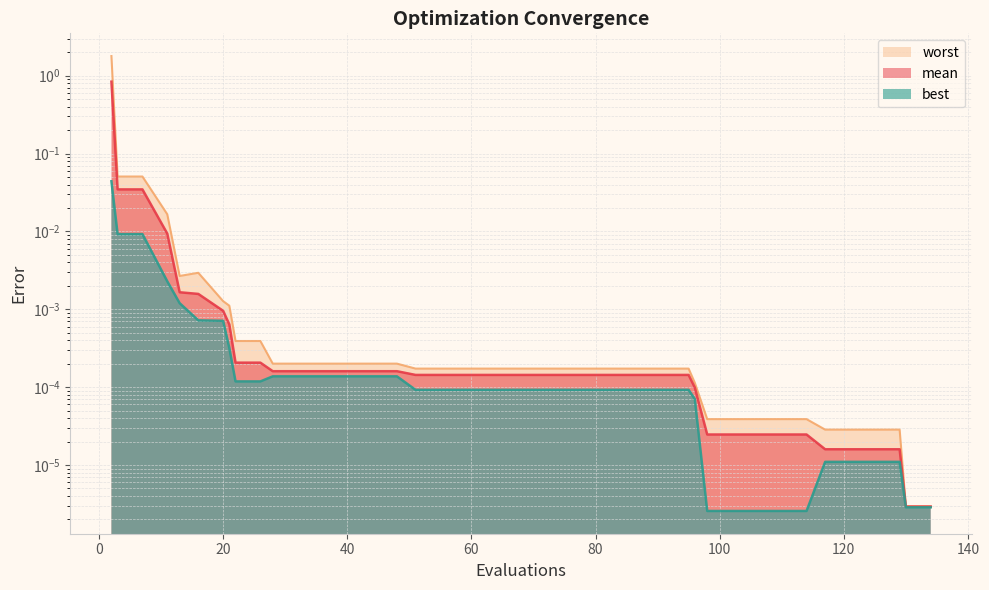

Between 59 and 114, which series saw the biggest shift?

worst